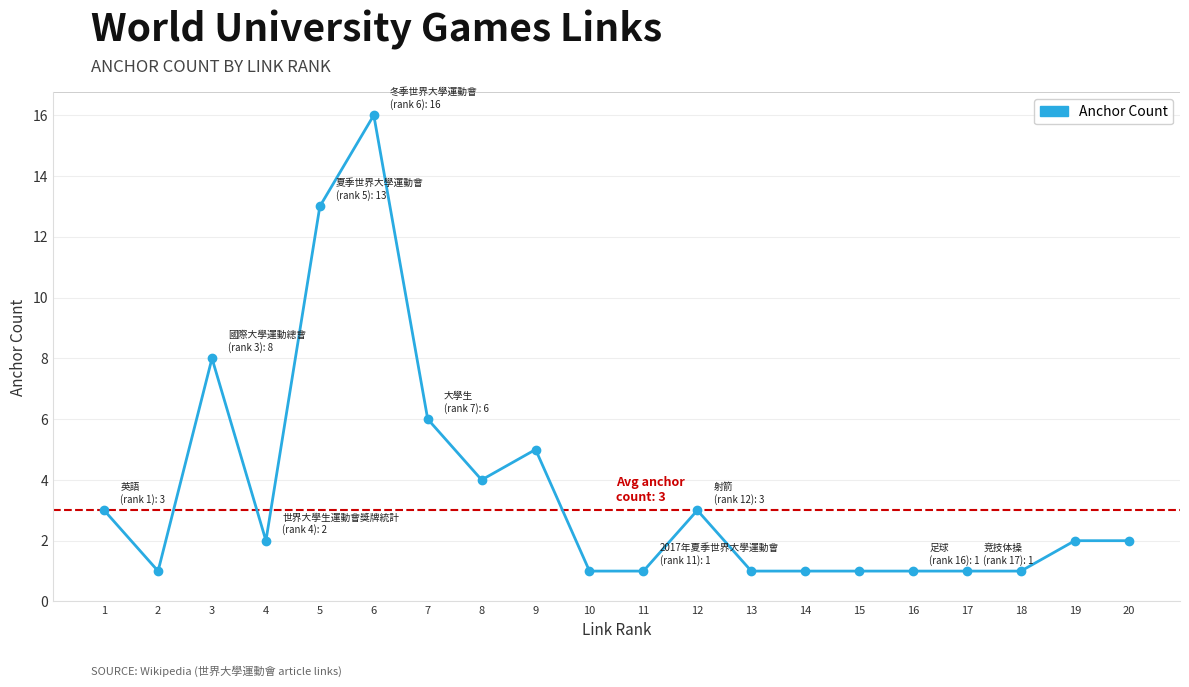

What is the greatest value displayed?

16